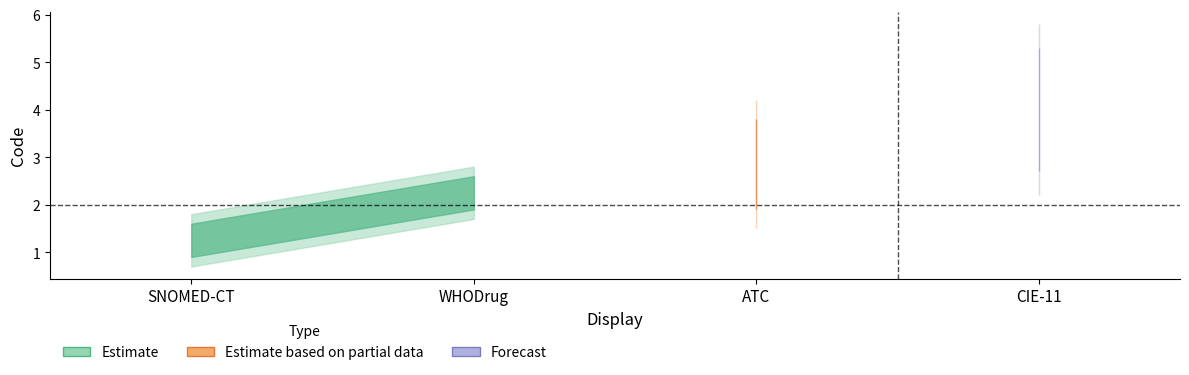

List the labels in order of value, largest first.

CIE-11, ATC, WHODrug, SNOMED-CT